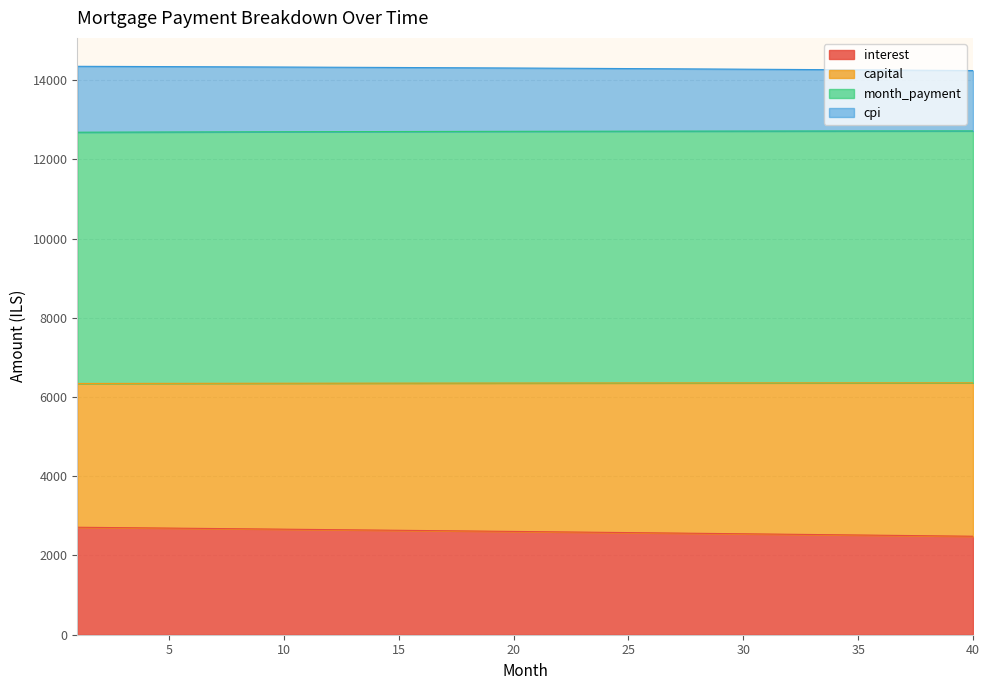

True or false: interest and month_payment cross at least once.

False